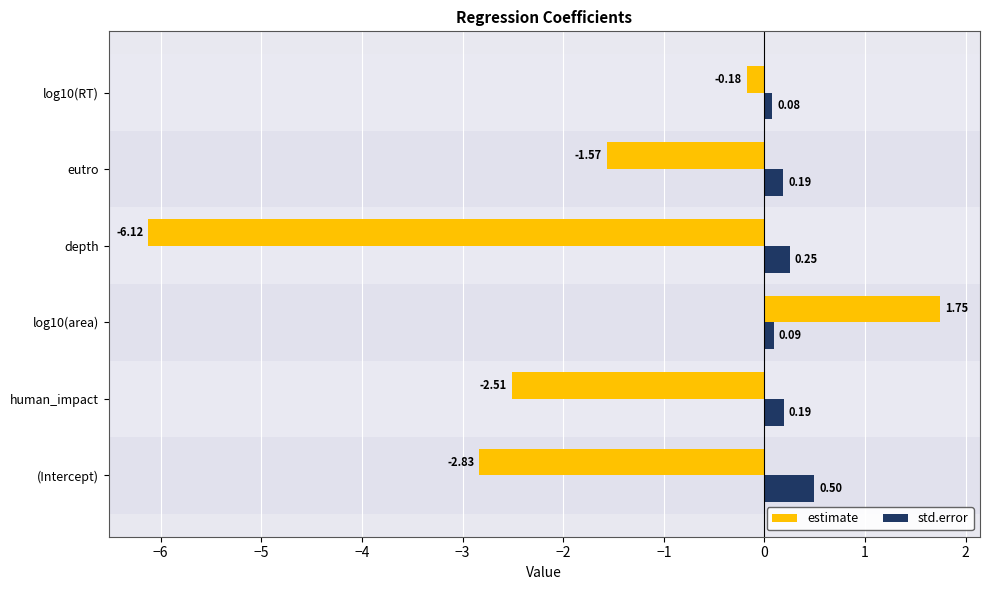

What are all the series names shown in the legend?

estimate, std.error